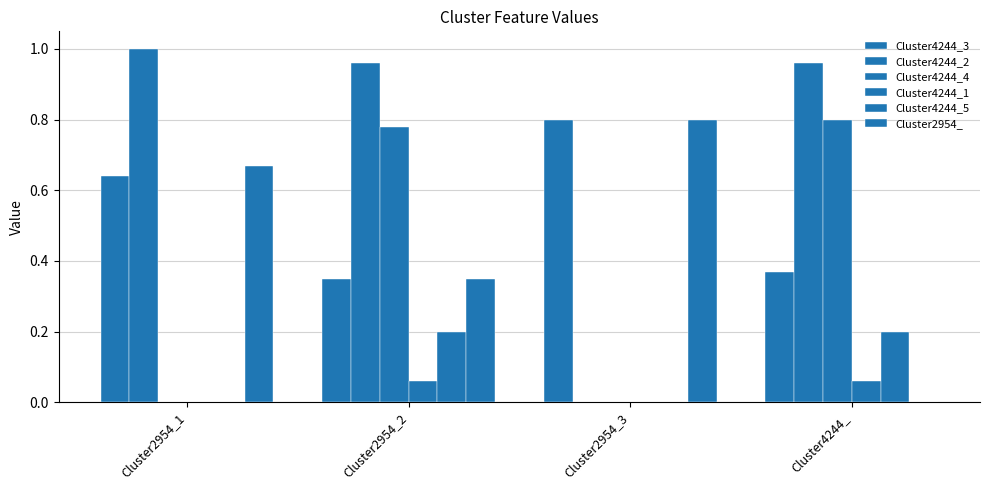

How many series are shown in this chart?

6